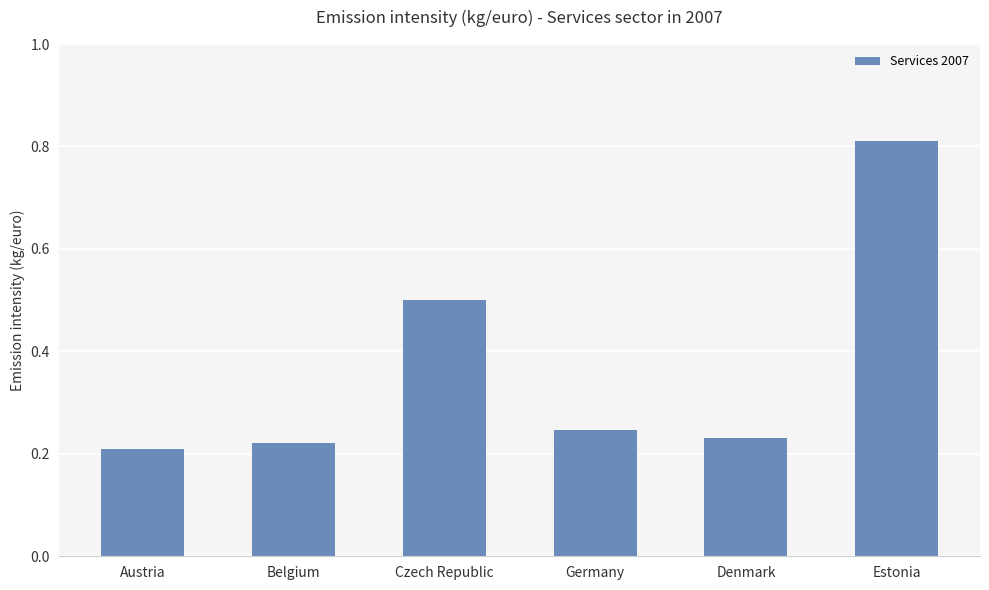

Rank the categories by value from lowest to highest.

Austria, Belgium, Denmark, Germany, Czech Republic, Estonia